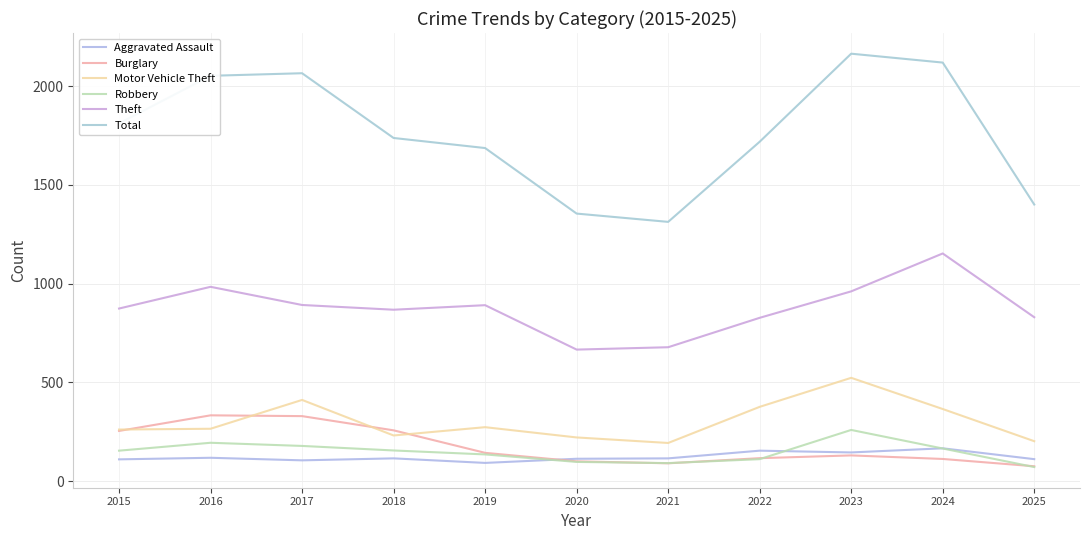

Is the value of Theft at 2023 greater than the value of Aggravated Assault at 2025?

Yes